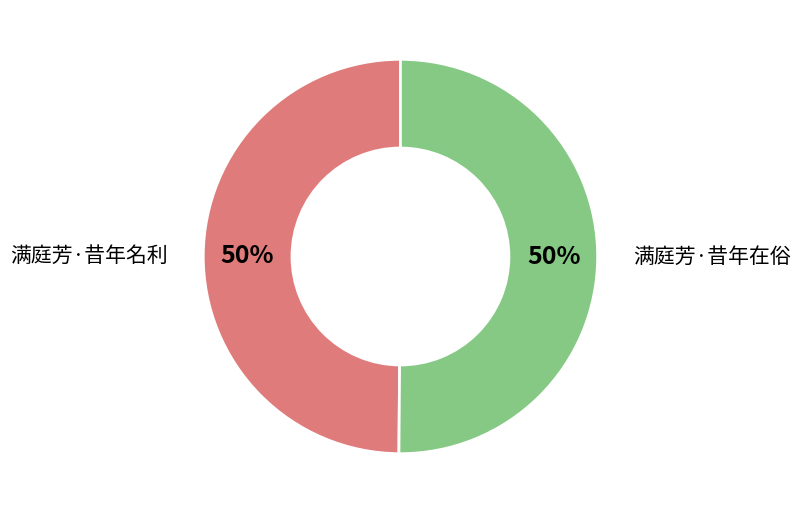

The 满庭芳·昔年在俗 slice represents 44% of the pie. True or false?

False